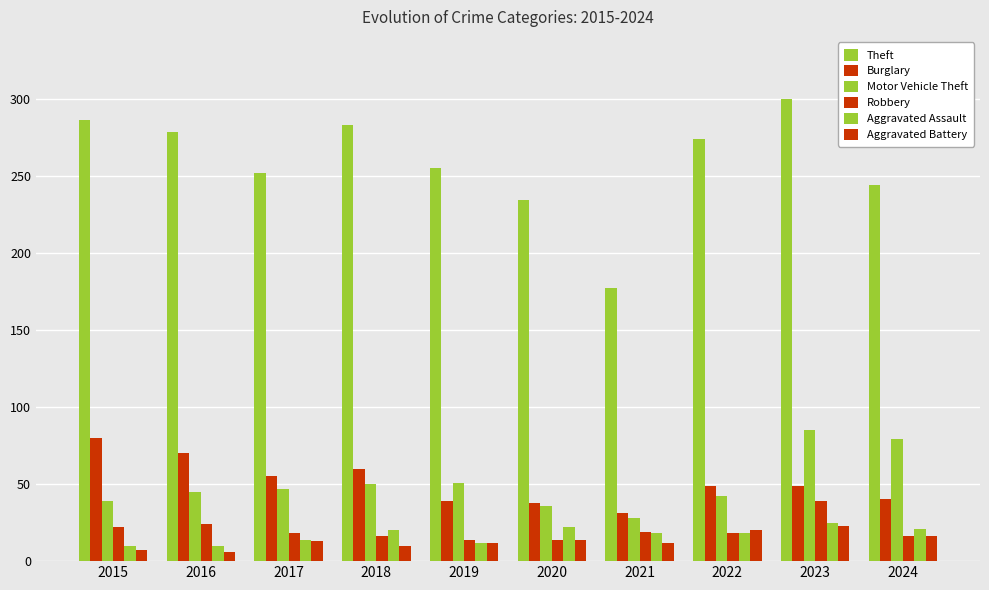

Rank the series at 2020 from lowest to highest value.

Robbery, Aggravated Battery, Aggravated Assault, Motor Vehicle Theft, Burglary, Theft